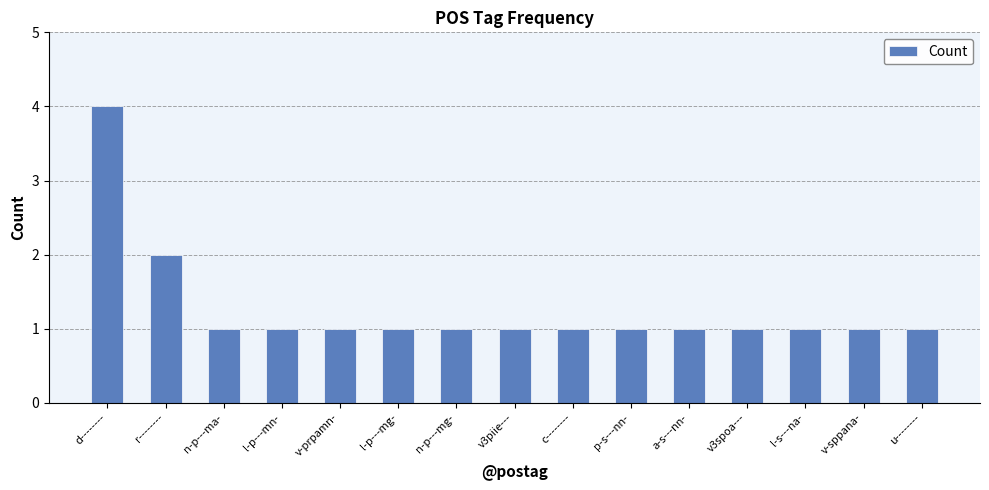

What is the difference between the maximum and minimum values?

3